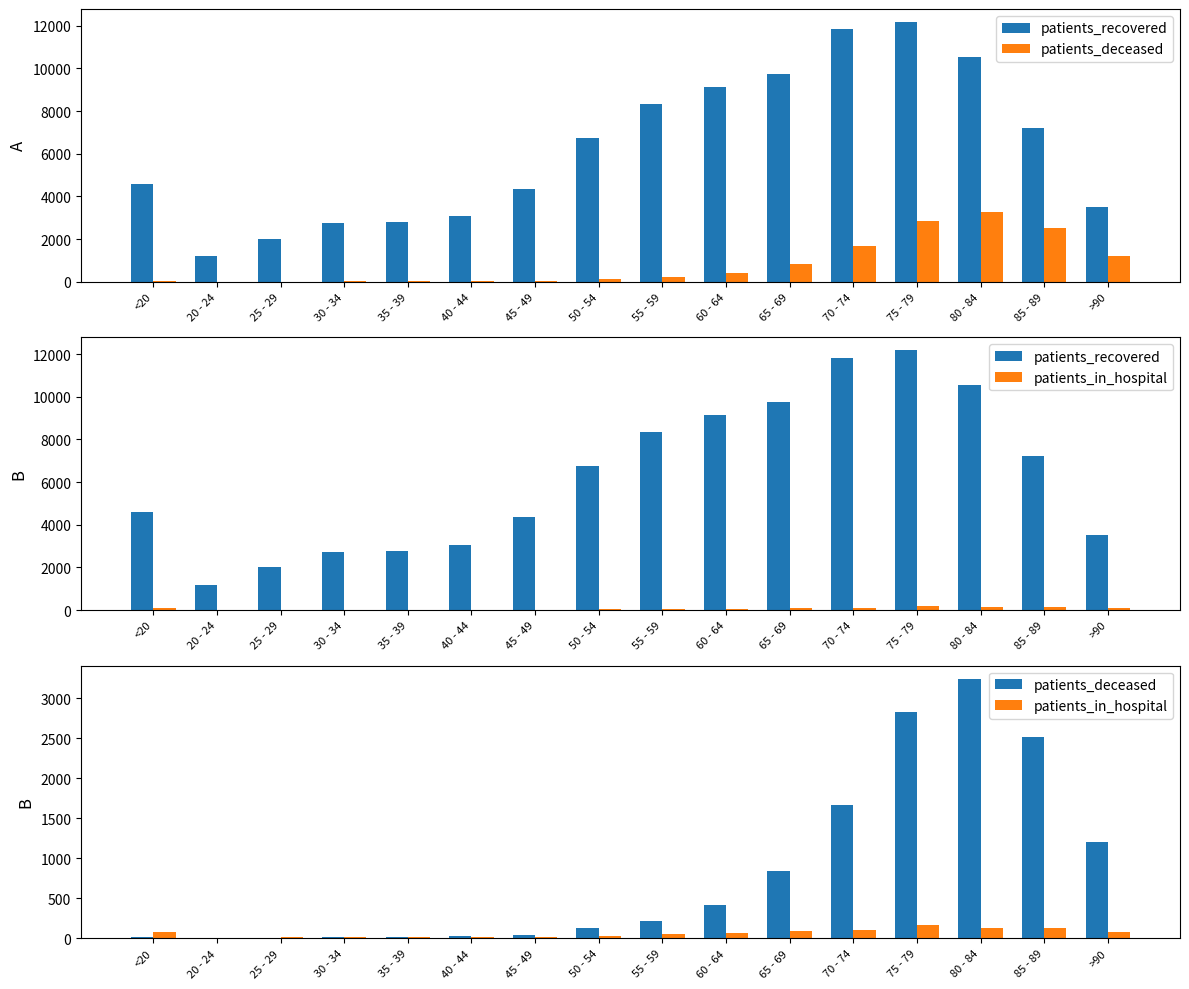

The patients_in_hospital series shows 133 at <20. True or false?

False